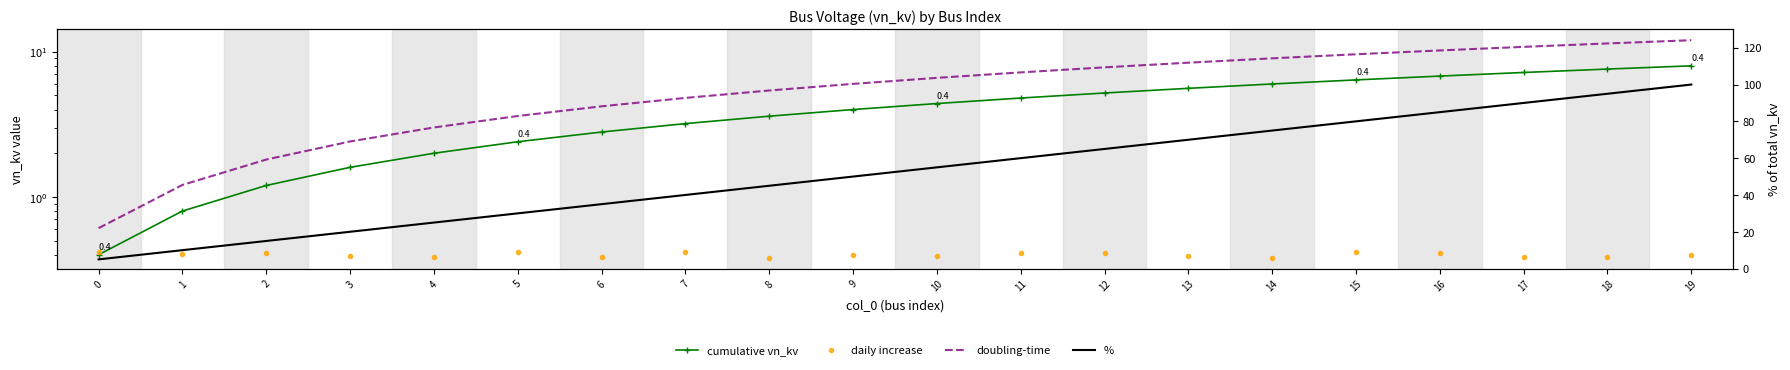

Which label corresponds to the smallest value in the chart?

8